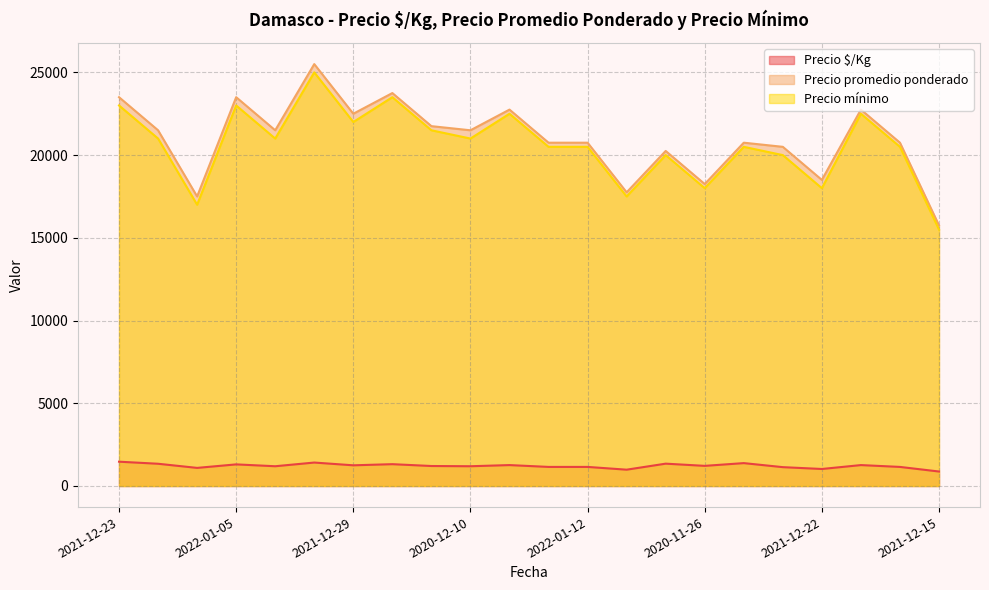

What is the lowest value of the Precio promedio ponderado series?

15750